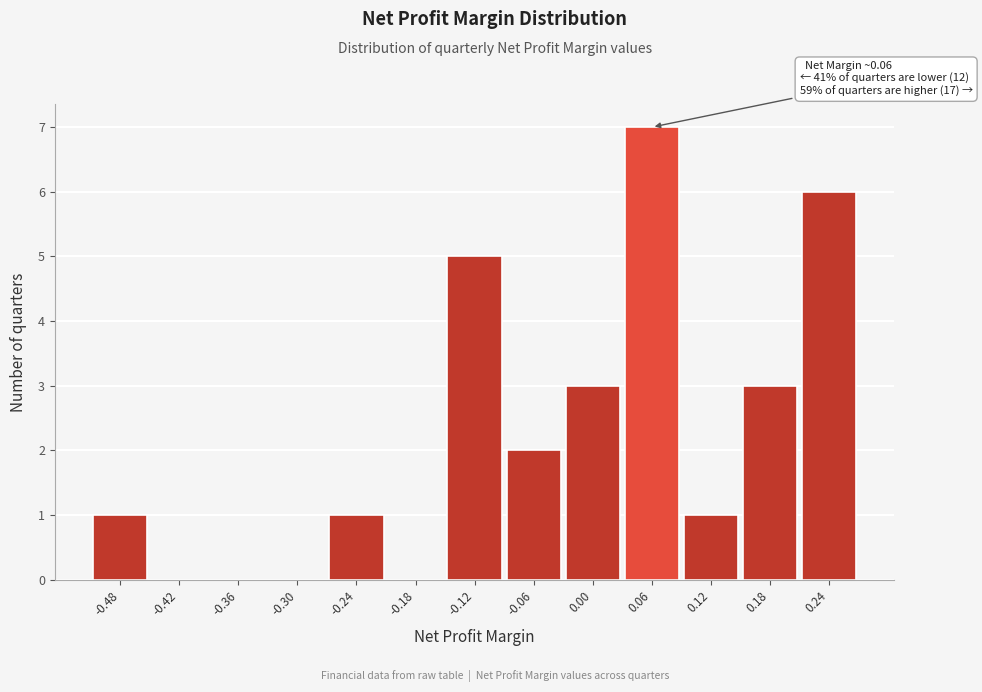

Reading right to left, extract all data points from this chart.

0.24=6	0.18=3	0.12=1	0.06=7	0.00=3	-0.06=2	-0.12=5	-0.18=0	-0.24=1	-0.30=0	-0.36=0	-0.42=0	-0.48=1